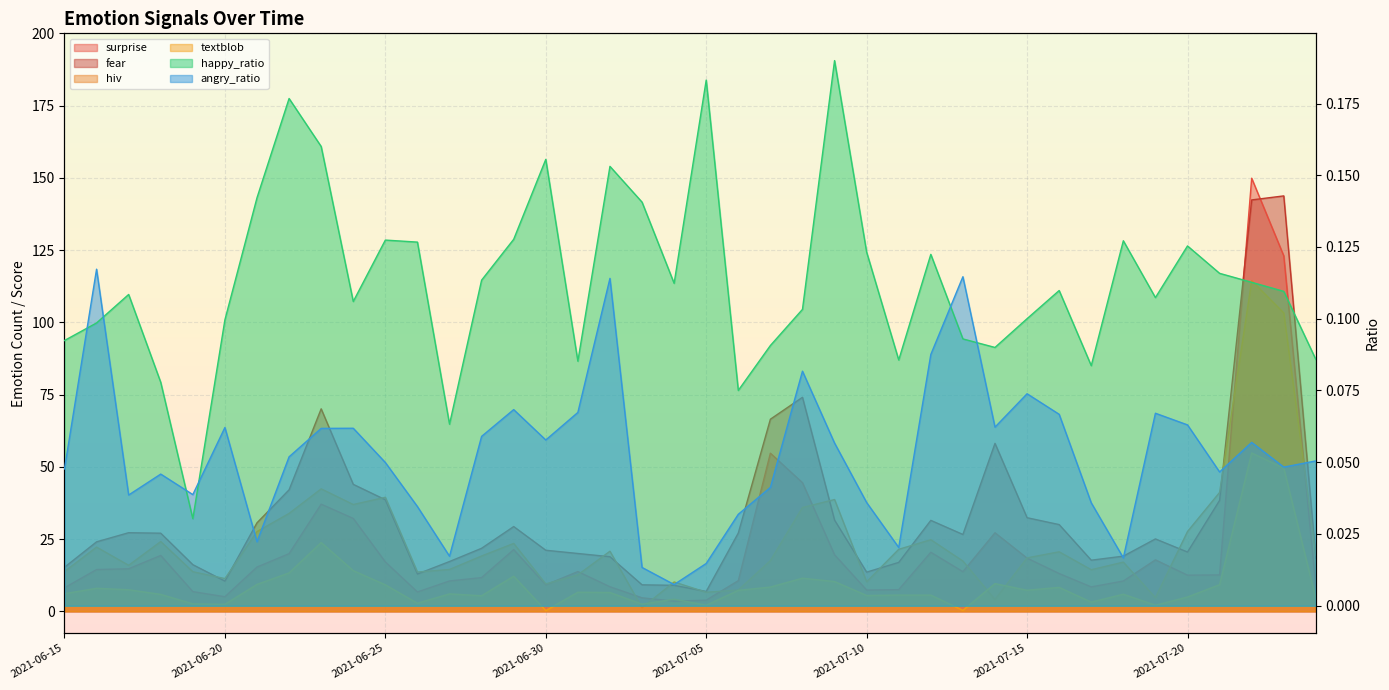

Which series has the largest total across all categories?

fear